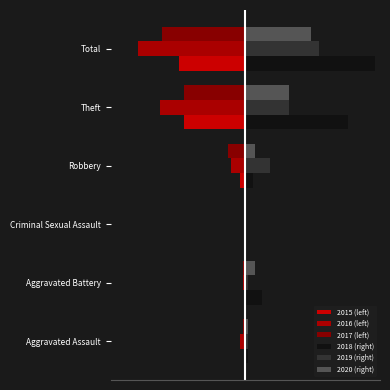

What is the average value of the 2019 (right) series?

10